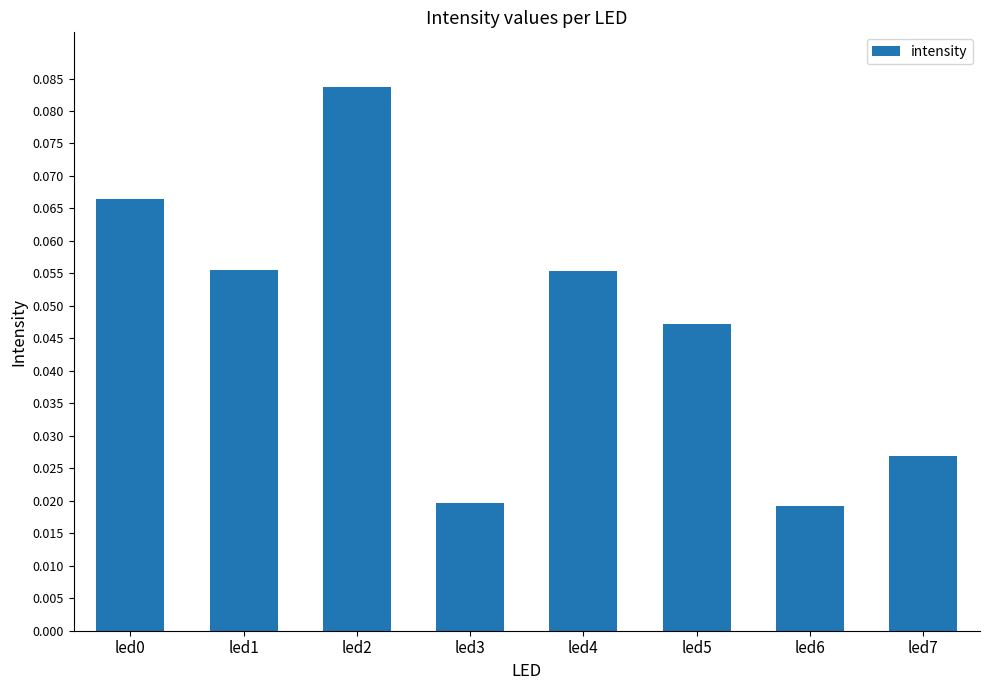

What is the sum of all values?

0.4